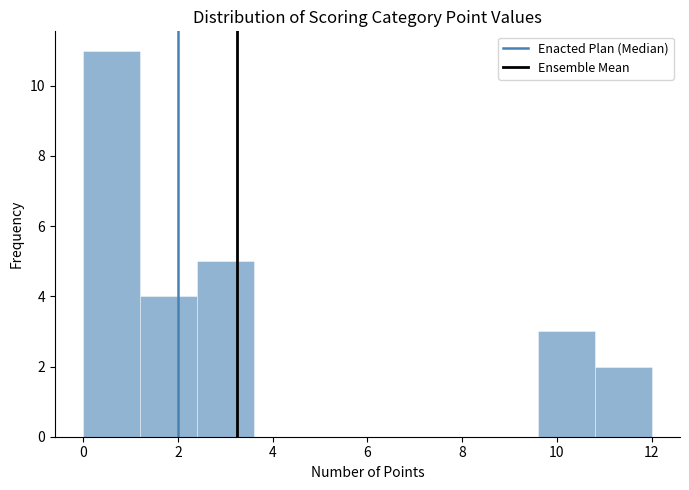

What is the height of the bar covering 0.0 to 1.2 on the x-axis? The values are not printed on the chart, so give them approximately, as read against the axis.

11